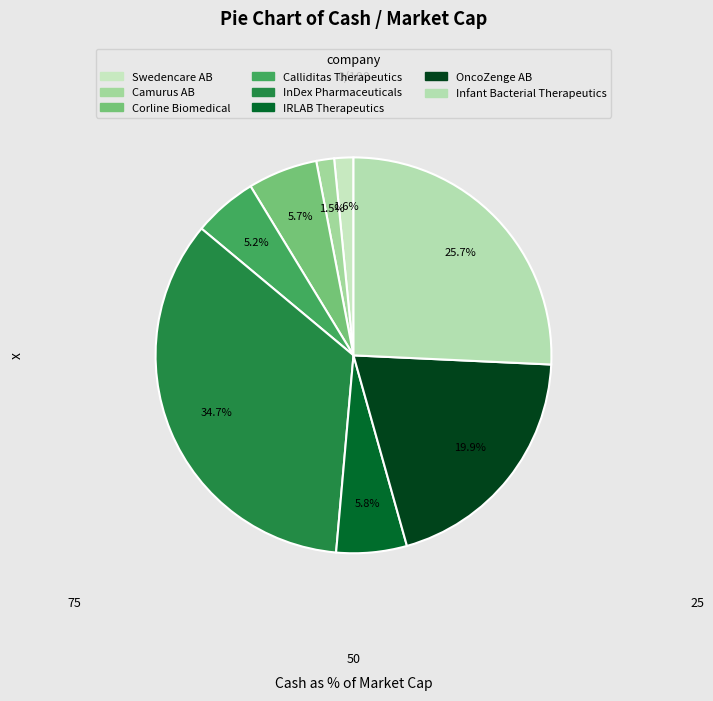

To the nearest percent, what is the combined percentage of Corline Biomedical and Calliditas Therapeutics?

11%